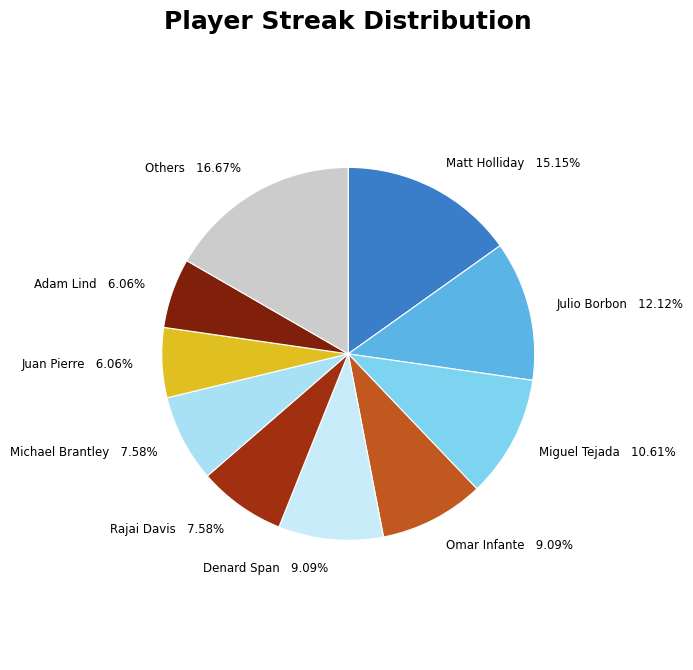

What is the largest slice in the pie chart?

Others